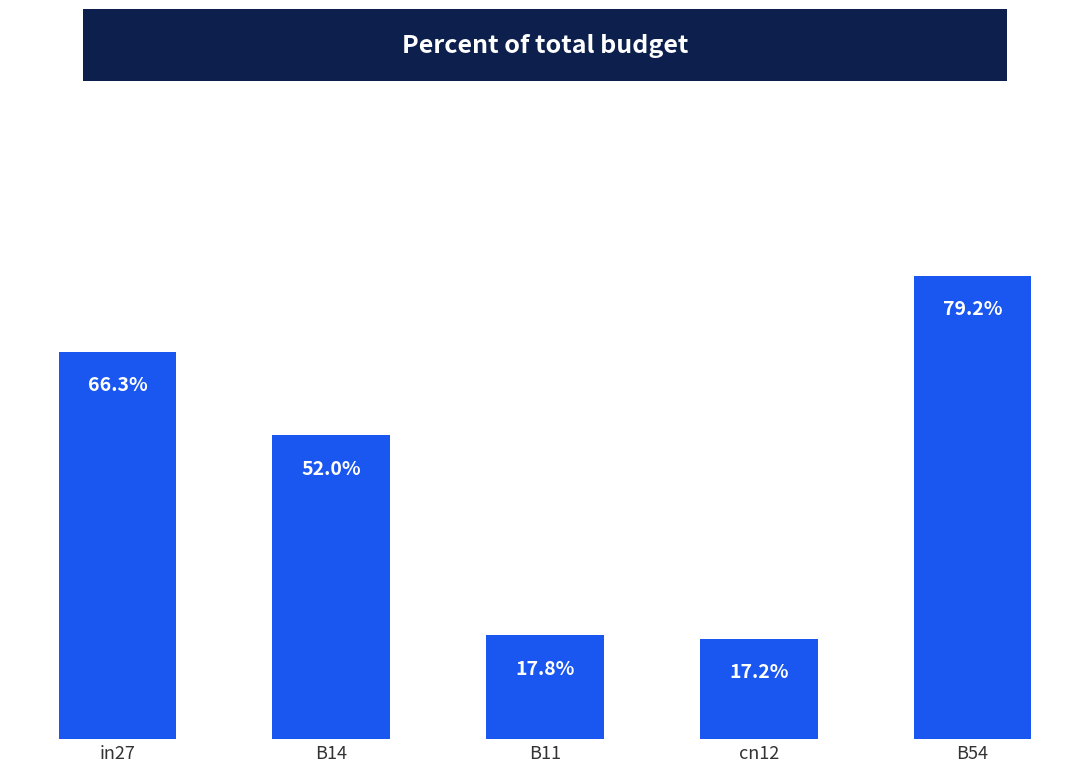

Are the bars grouped side by side (vs. stacked)?

No